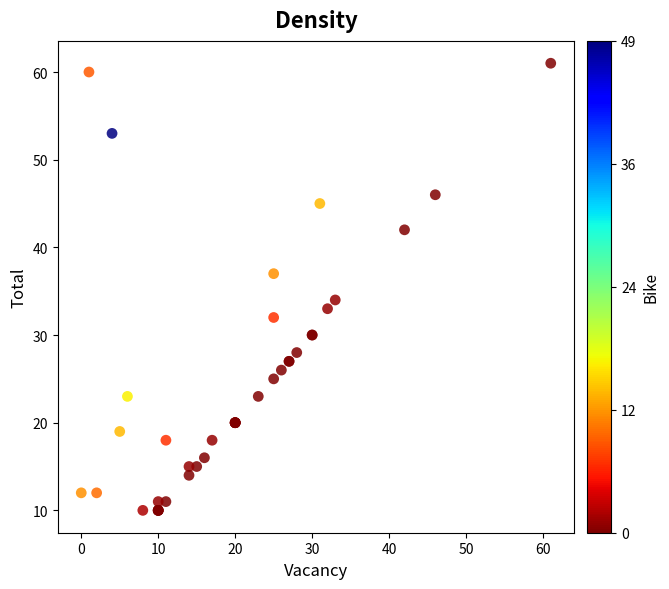

What Y value in the scatter plot is closest to 35?

34